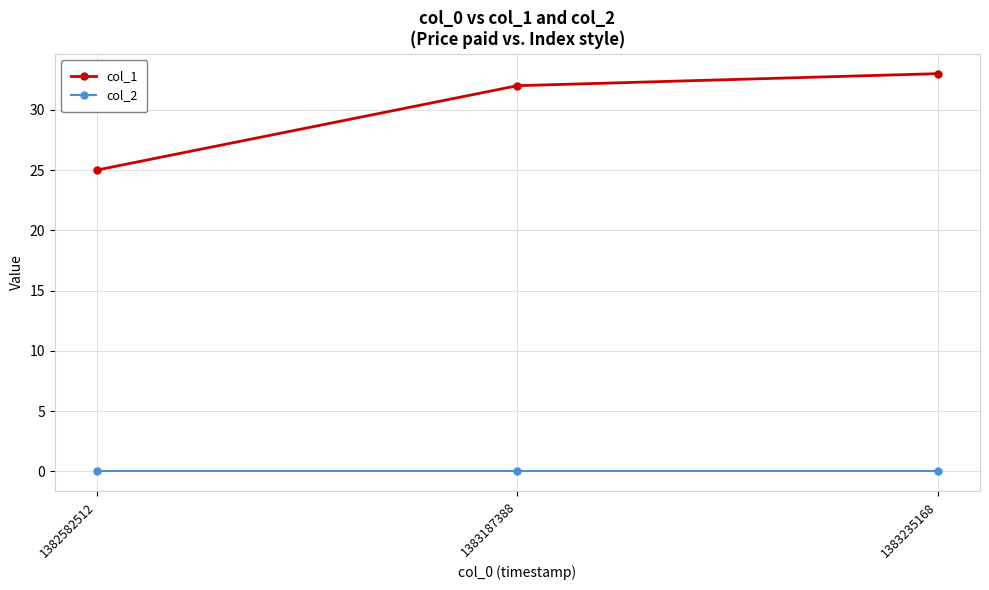

What is the value of the col_1 point at the 1st from the left?

25